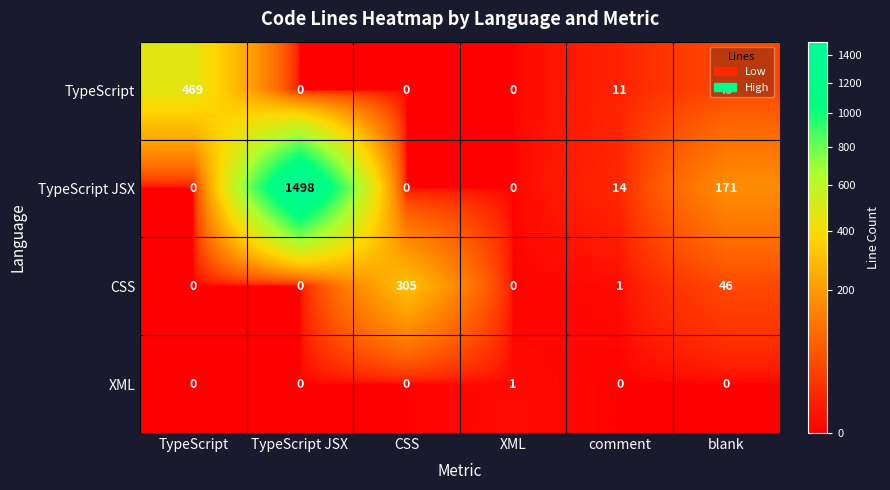

The value of CSS at TypeScript is -119. True or false?

False